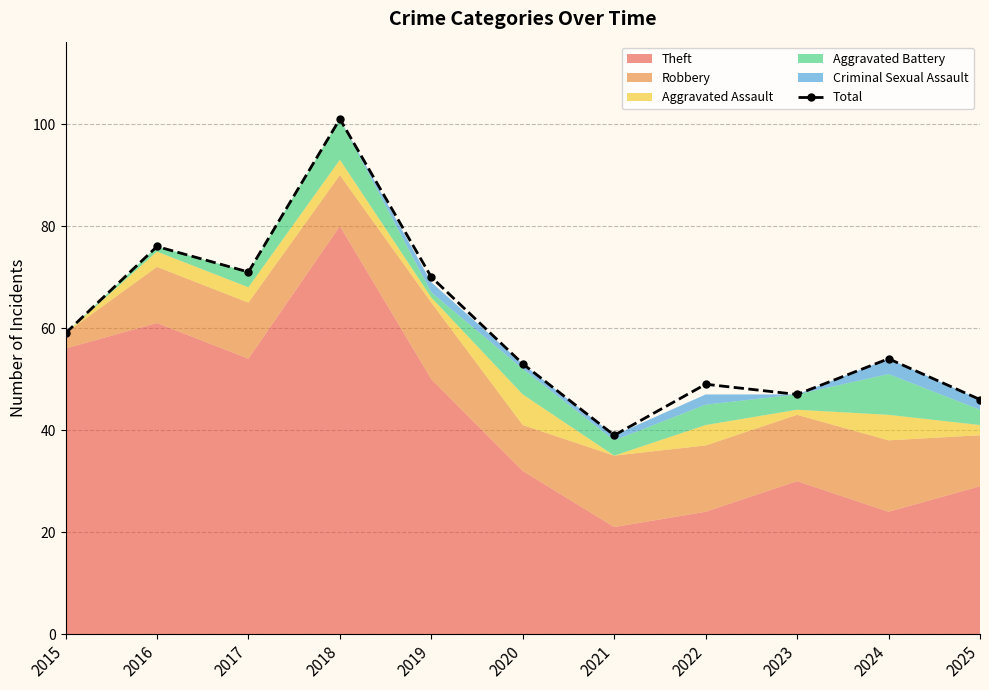

At which label does the data first exceed 54?

2015